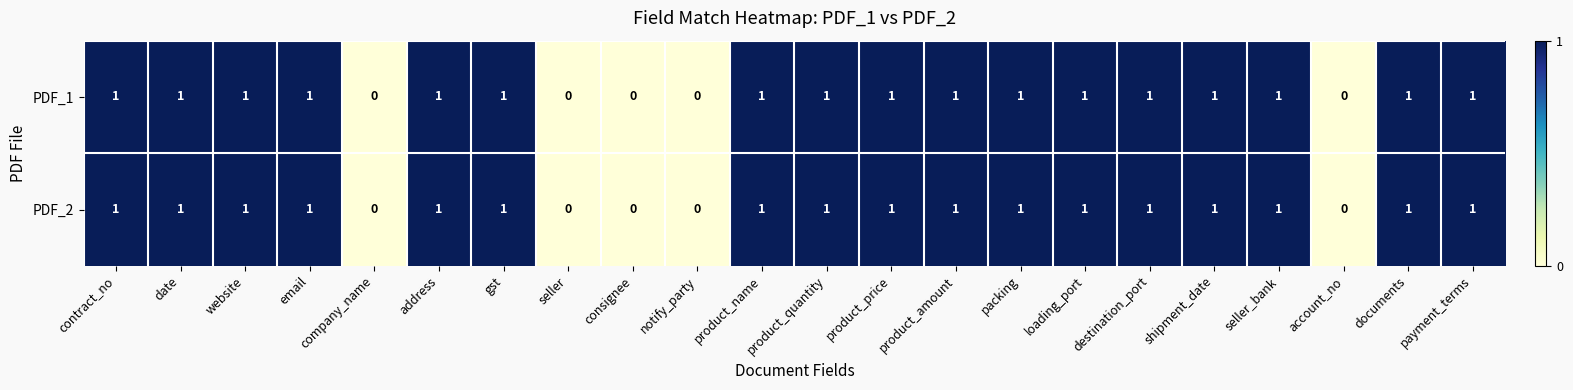

The value of PDF_1 at consignee is 1. True or false?

False